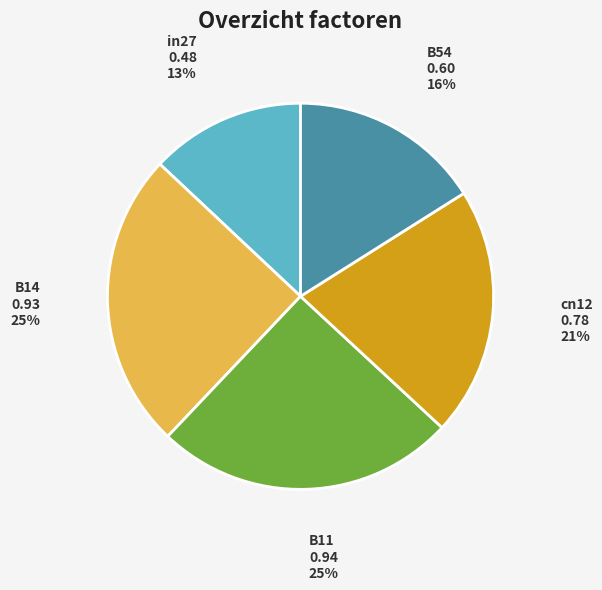

Between in27 and cn12, which is larger?

cn12